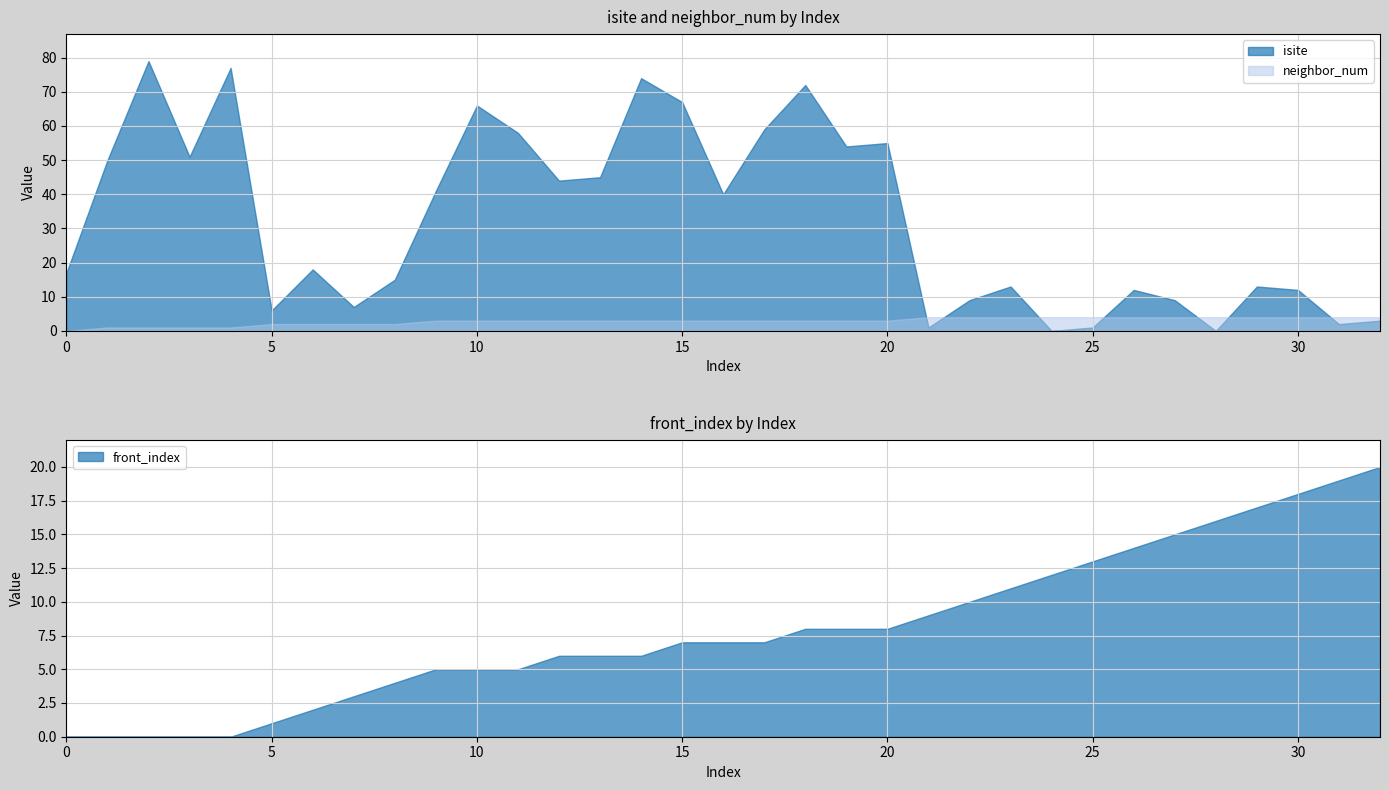

Reading left to right, transcribe all the data shown in this chart.

isite: 17	50	79	51	77	6	18	7	15	41	66	58	44	45	74	67	40	59	72	54	55	1	9	13	0	1	12	9	0	13	12	2	3
neighbor_num: 0	1	1	1	1	2	2	2	2	3	3	3	3	3	3	3	3	3	3	3	3	4	4	4	4	4	4	4	4	4	4	4	4
front_index: 0	0	0	0	0	1	2	3	4	5	5	5	6	6	6	7	7	7	8	8	8	9	10	11	12	13	14	15	16	17	18	19	20